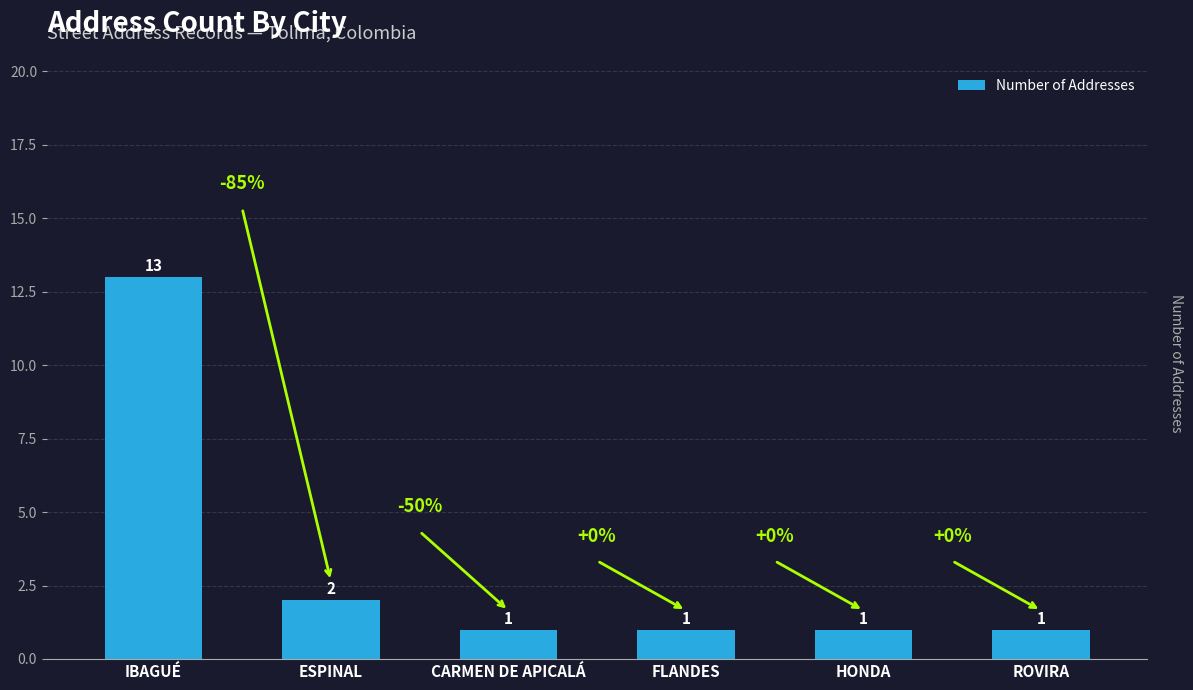

What is the maximum value shown in the chart?

13